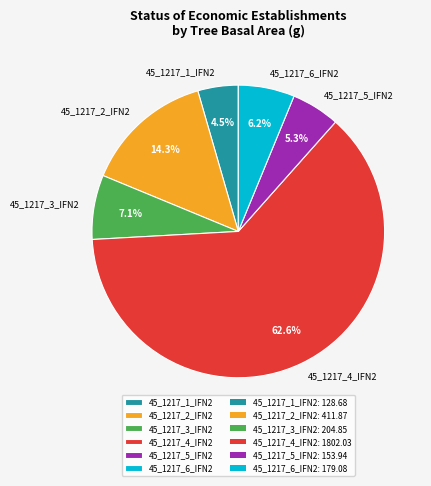

Is 45_1217_3_IFN2 the majority of the pie?

No